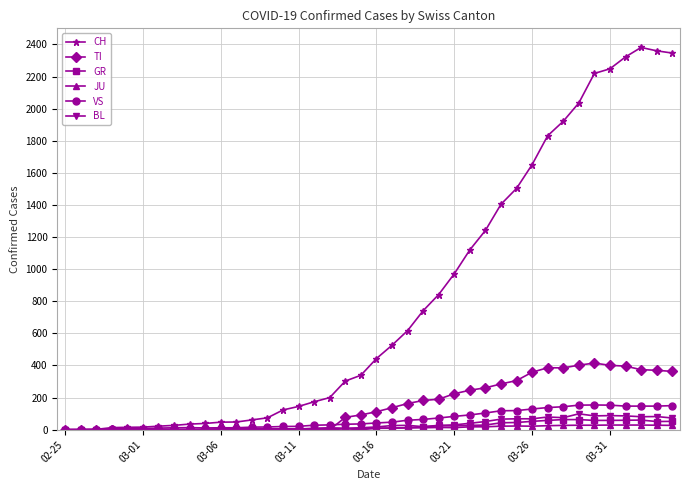

What is the greatest value displayed?

2381